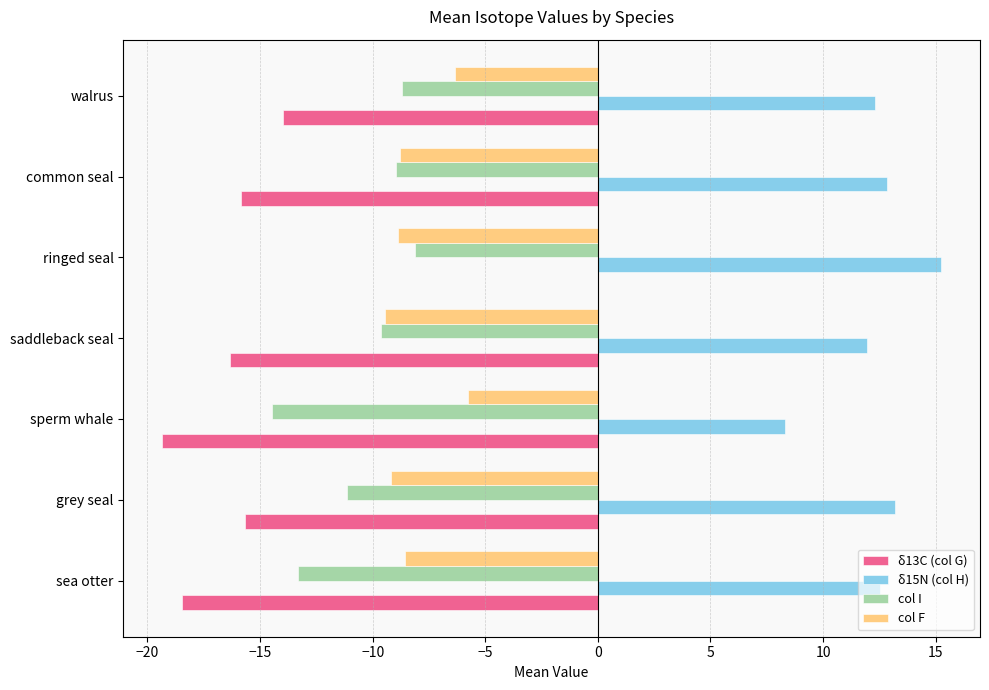

Between saddleback seal and ringed seal, which series saw the biggest shift?

δ13C (col G)